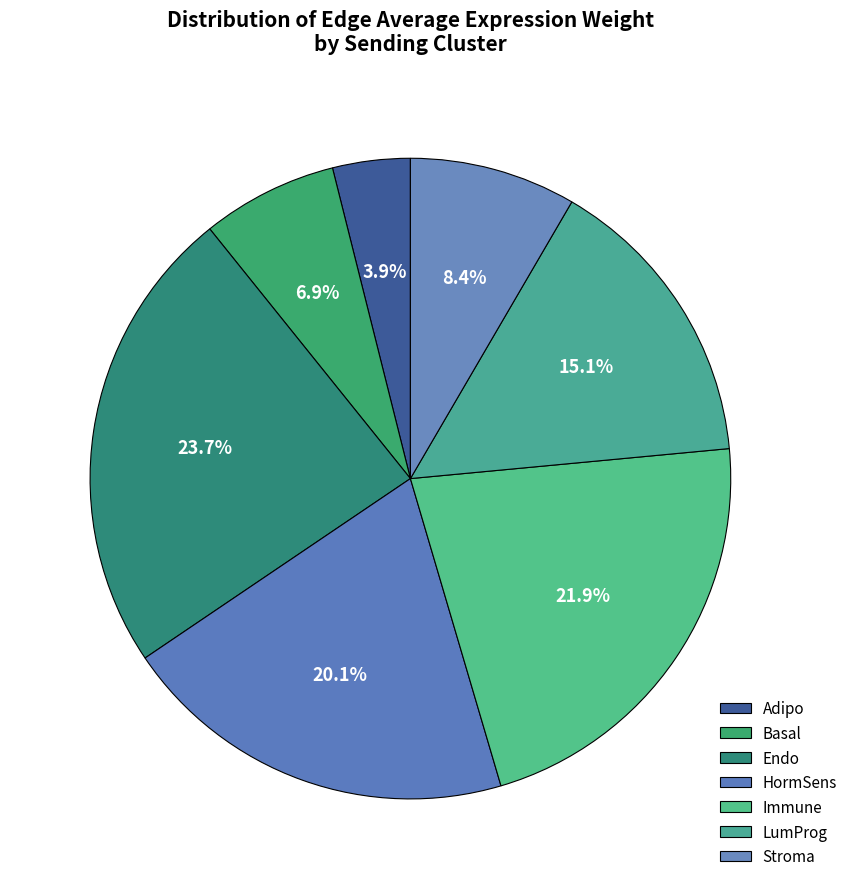

What percentage is NOT represented by Stroma?

91.6%